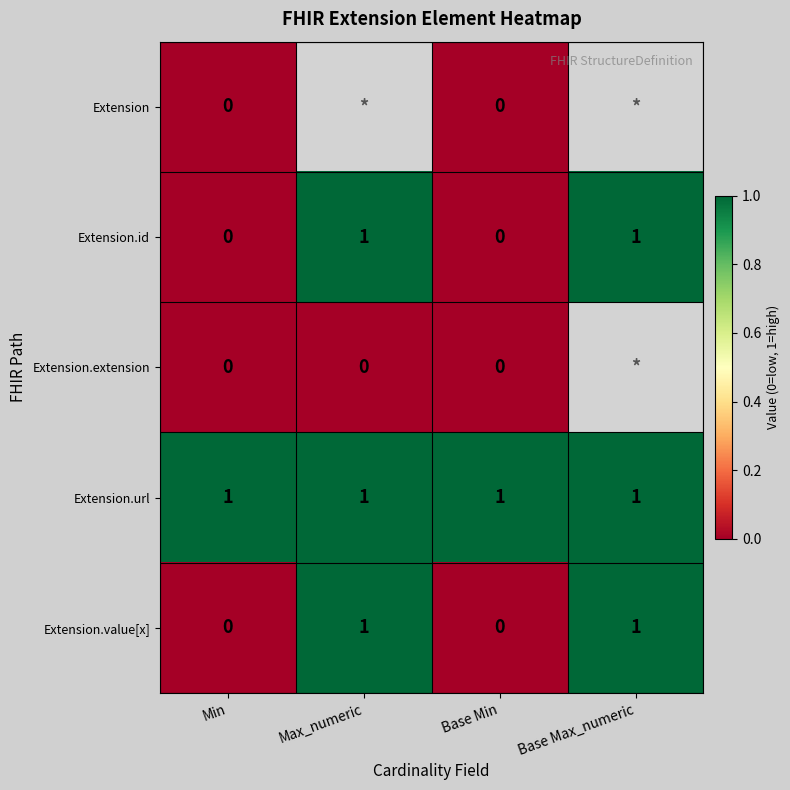

At how many categories does at least one series exceed 0?

4